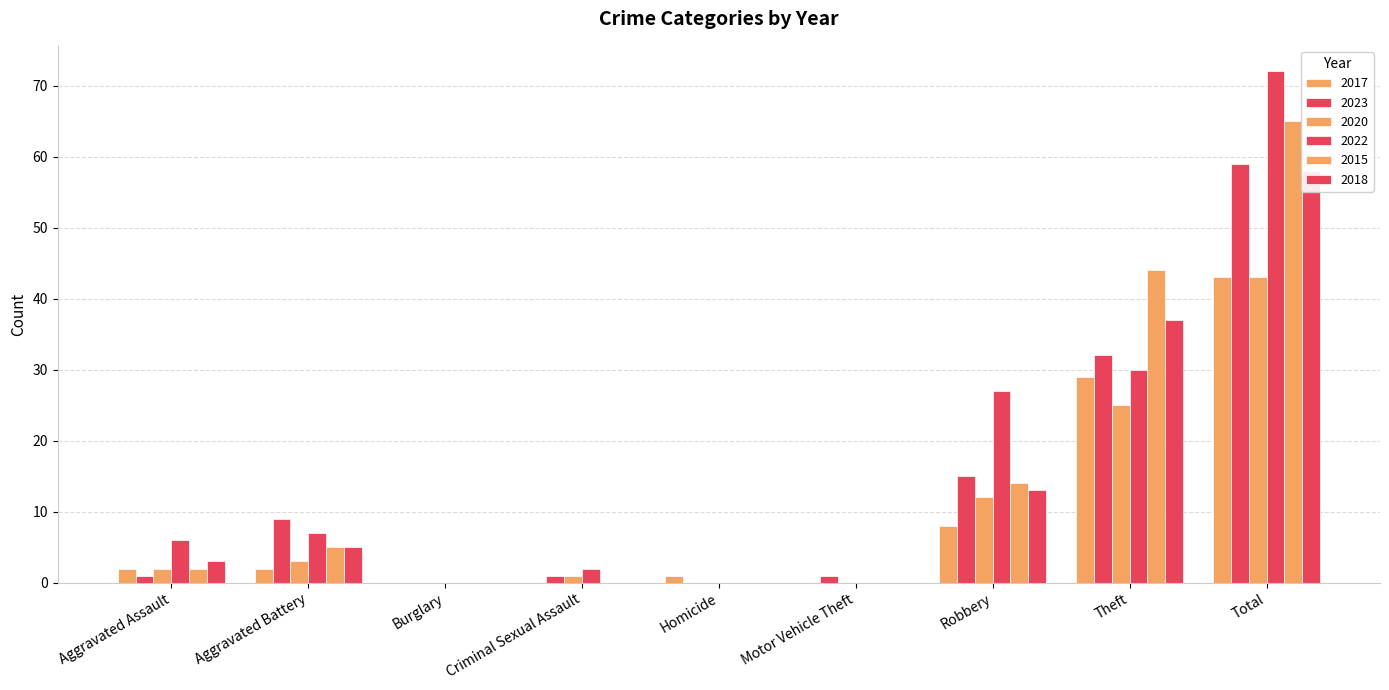

At which label does 2018 first exceed 3?

Aggravated Battery